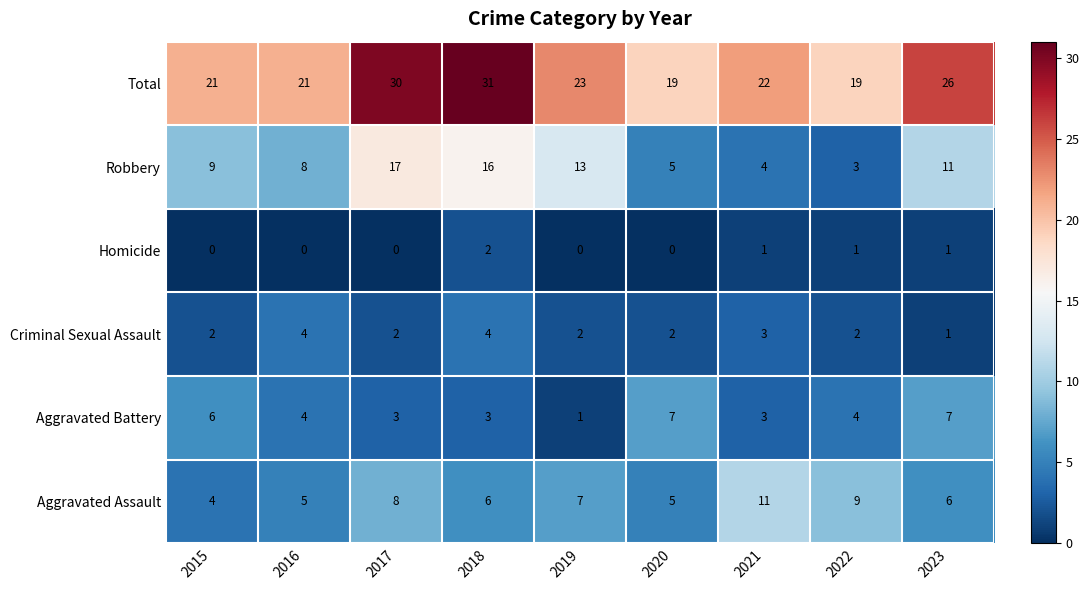

What is the average value of the Total series?

24